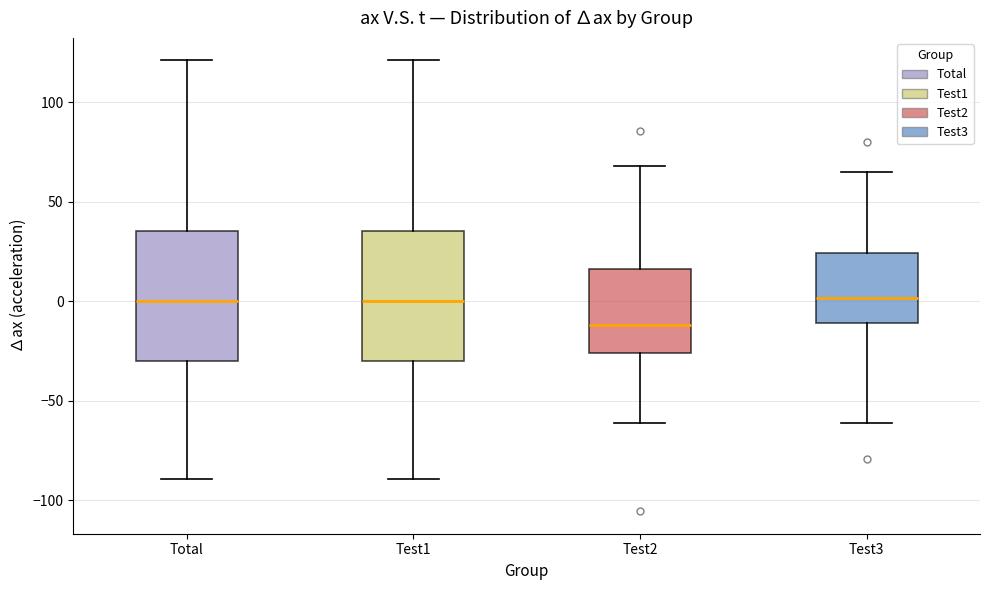

Reading left to right, read every box against the y-axis: the position of its median line, the range the box covers, and the ends of its whiskers. The values are not printed on the chart, so give them approximately, as read against the axis.

Total: median 0, box -30 to 35, whiskers -90 to 120
Test1: median 0, box -30 to 35, whiskers -90 to 120
Test2: median -10, box -25 to 15, whiskers -60 to 70
Test3: median 0, box -10 to 25, whiskers -60 to 65